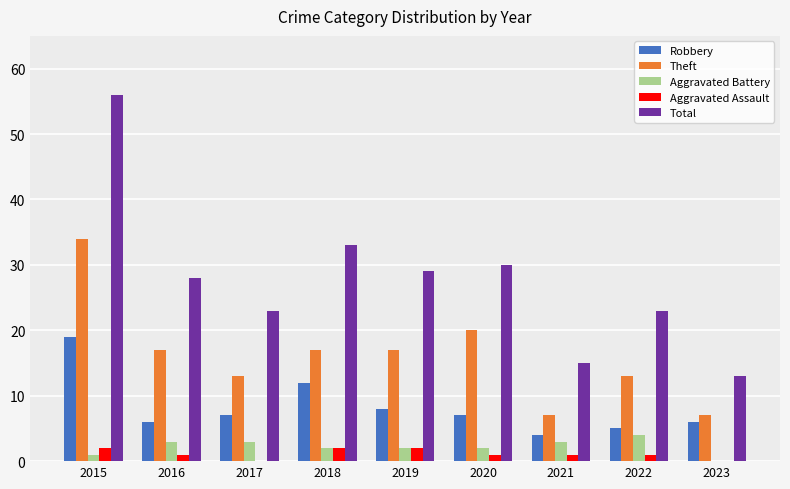

At which category is the sum across all series the highest?

2015